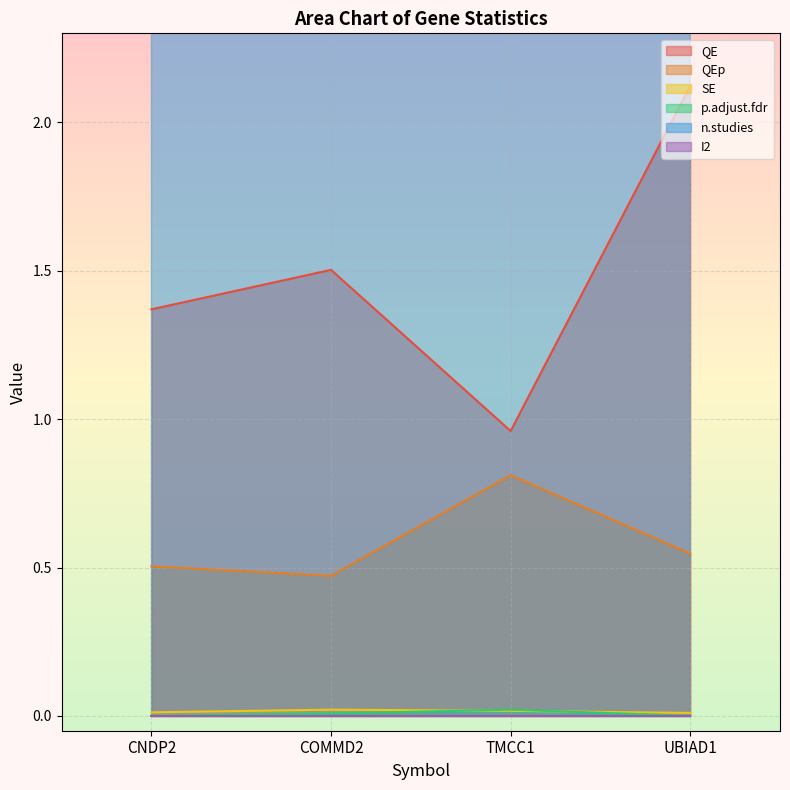

Which label corresponds to the smallest value in the chart?

CNDP2